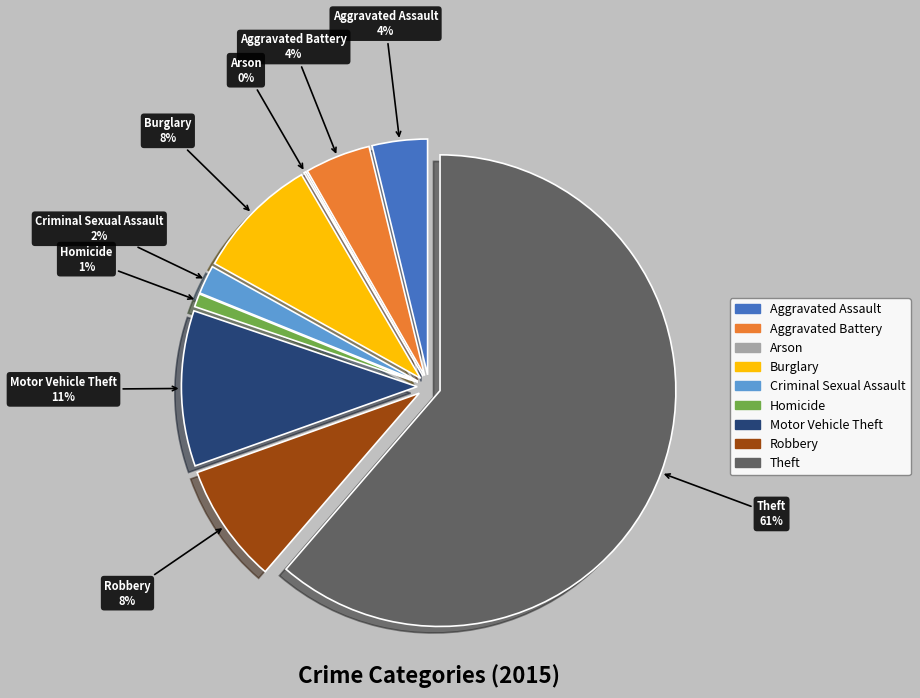

How many slices are in this pie chart?

9